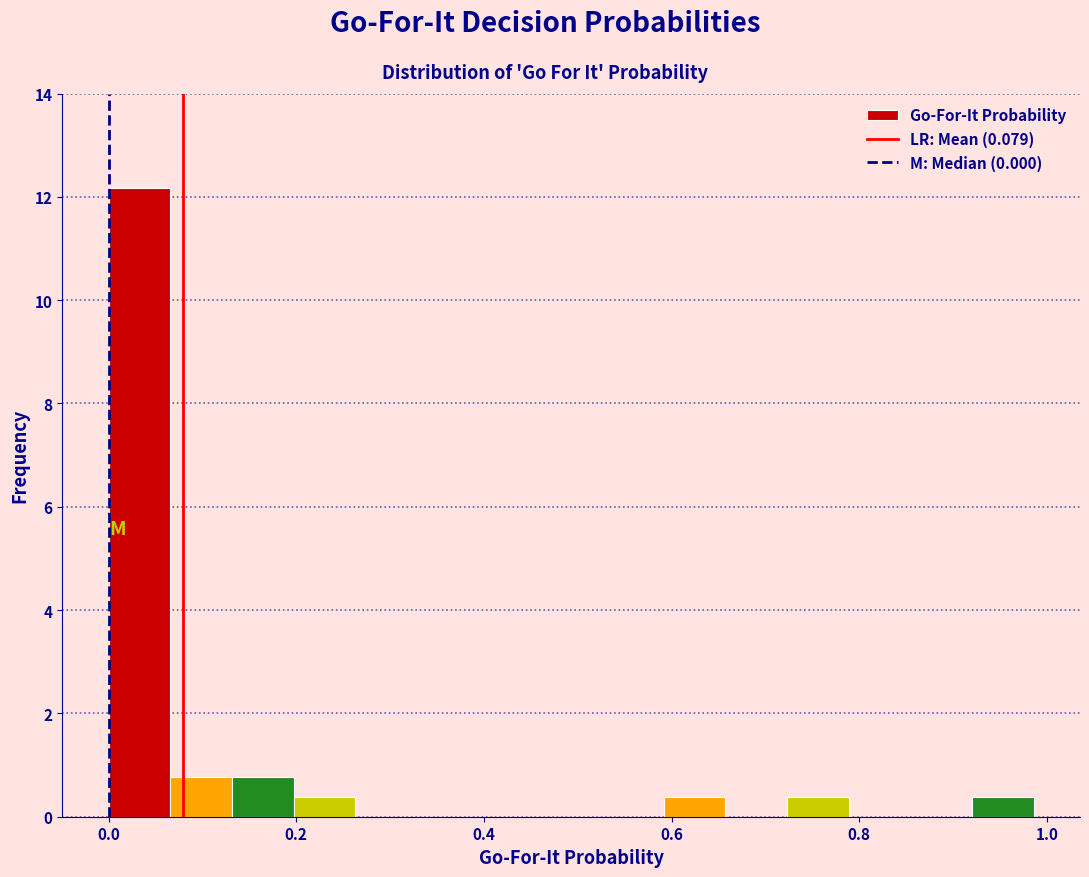

Around what value on the x-axis is the tallest bar? Give the approximate position of its centre, as read against the axis.

0.04